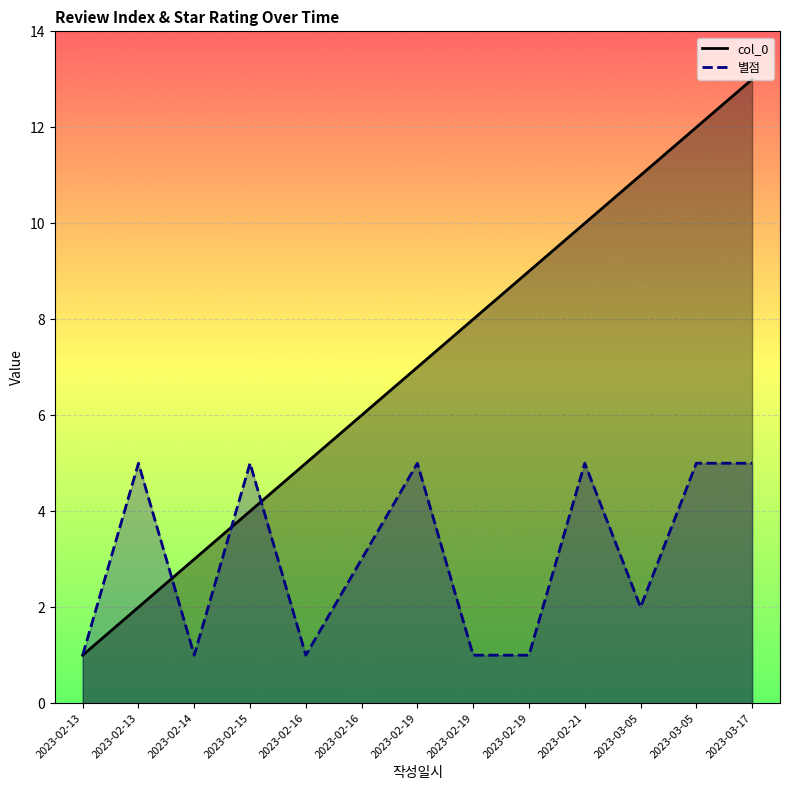

How many distinct data groups are displayed?

2